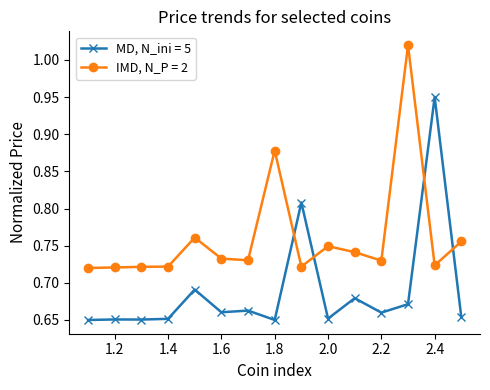

List the series in order of their overall mean, highest first.

IMD, N_P = 2, MD, N_ini = 5